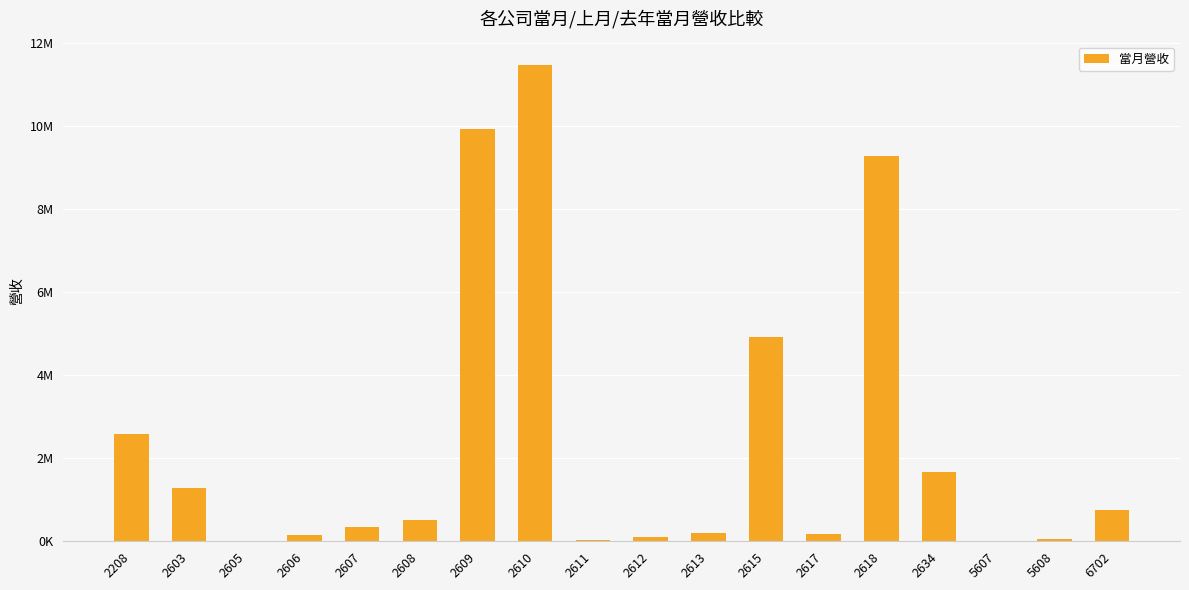

How many values exceed 521451?

8